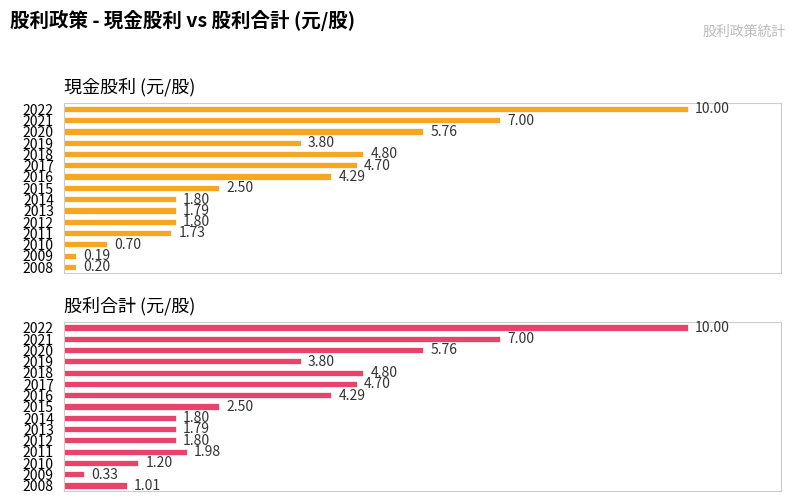

Between 2018 and 2008, which series saw the biggest shift?

現金股利 (元/股)